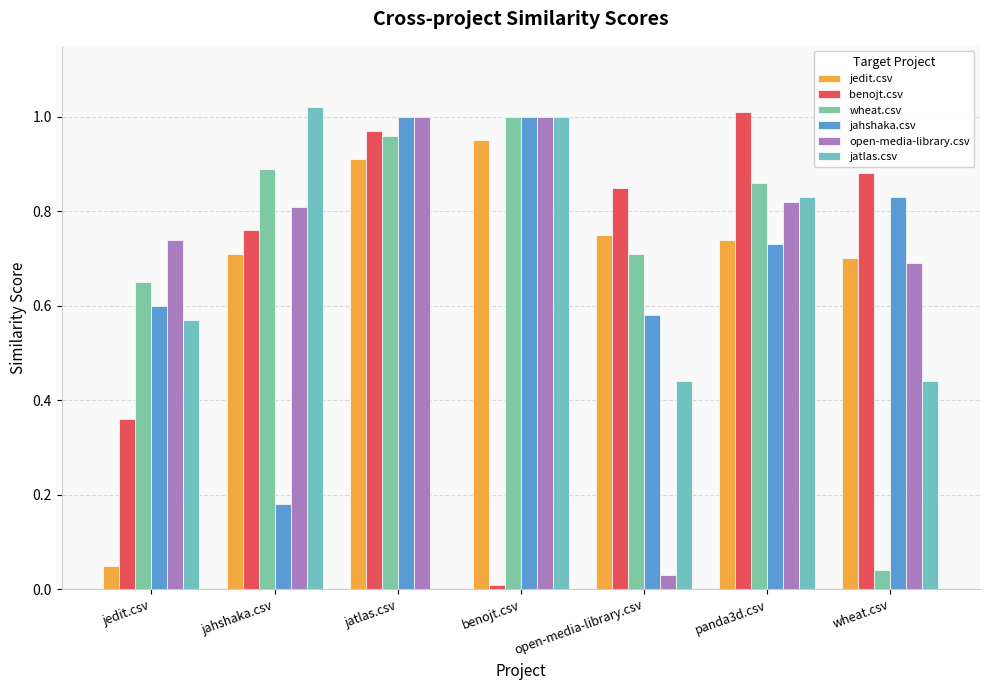

Rank the series by their maximum value, from highest to lowest.

jatlas.csv, benojt.csv, wheat.csv, jahshaka.csv, open-media-library.csv, jedit.csv